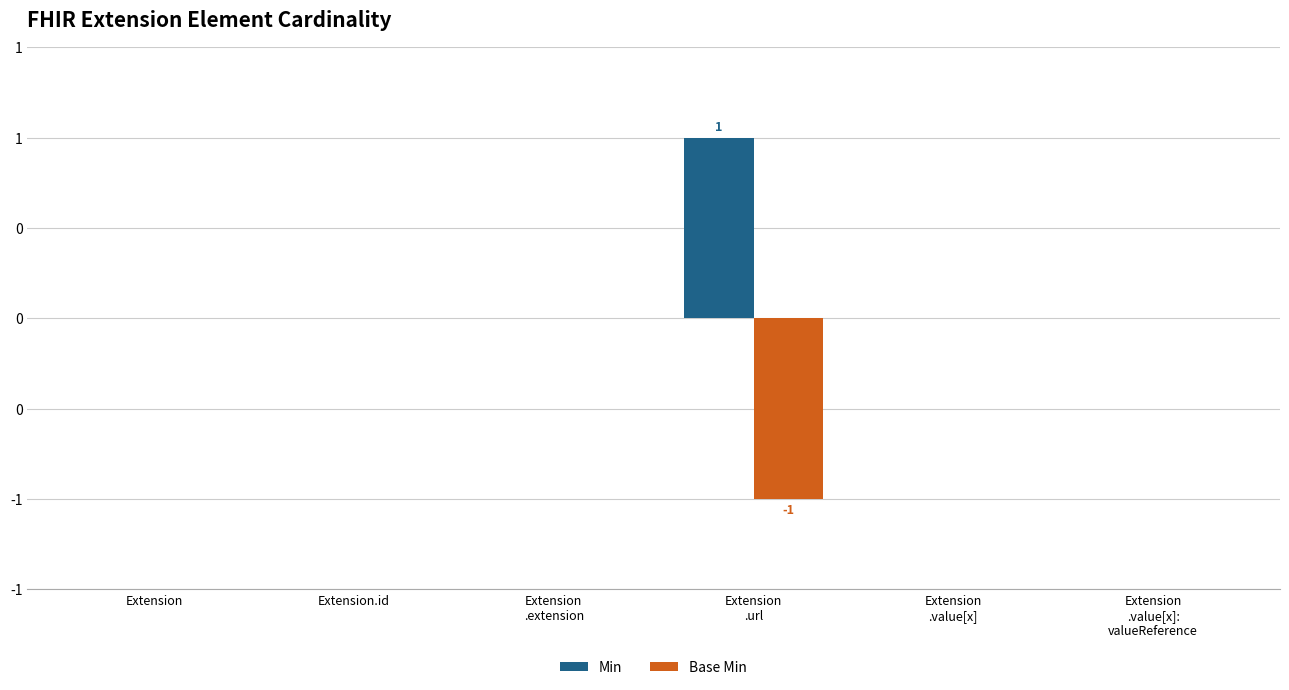

What is the approximate value of Base Min at Extension
.url?

-1